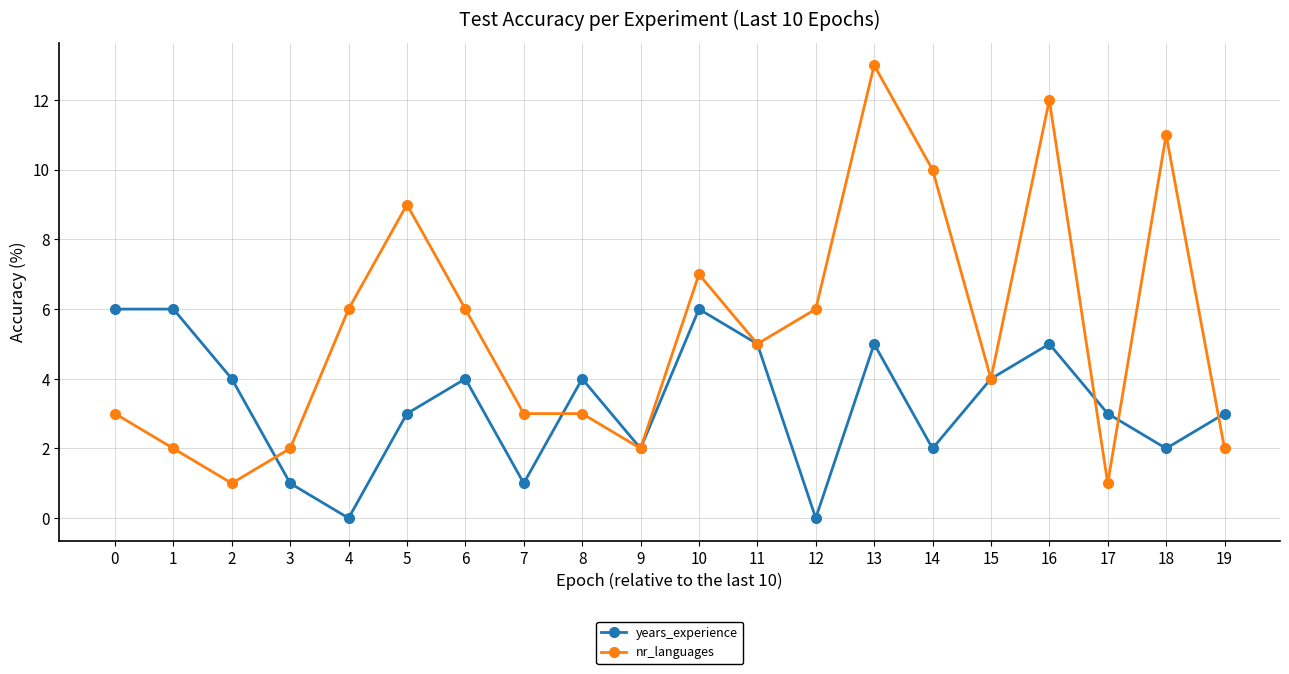

Rank the series by their average value, from highest to lowest.

nr_languages, years_experience